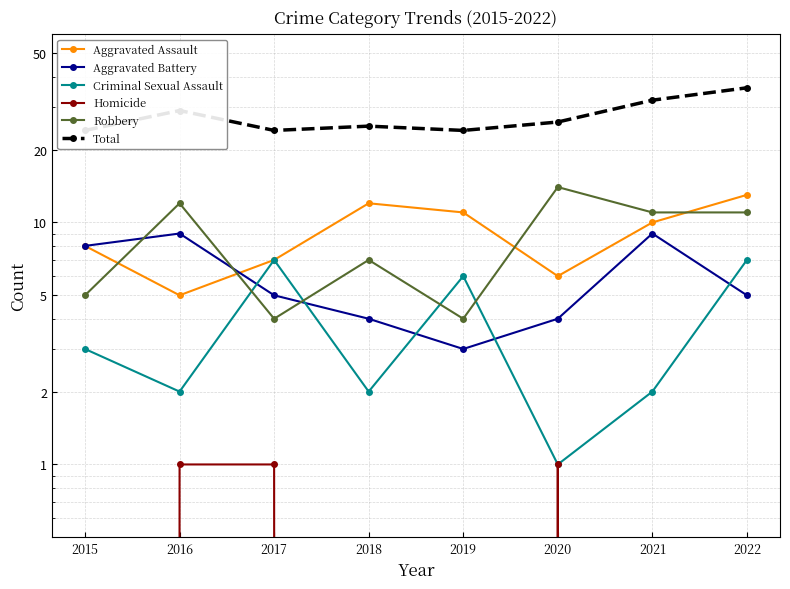

Reading right to left, what are all the values shown in this chart?

Aggravated Assault: 13	10	6	11	12	7	5	8
Aggravated Battery: 5	9	4	3	4	5	9	8
Criminal Sexual Assault: 7	2	1	6	2	7	2	3
Homicide: 0	0	1	0	0	1	1	0
Robbery: 11	11	14	4	7	4	12	5
Total: 36	32	26	24	25	24	29	24